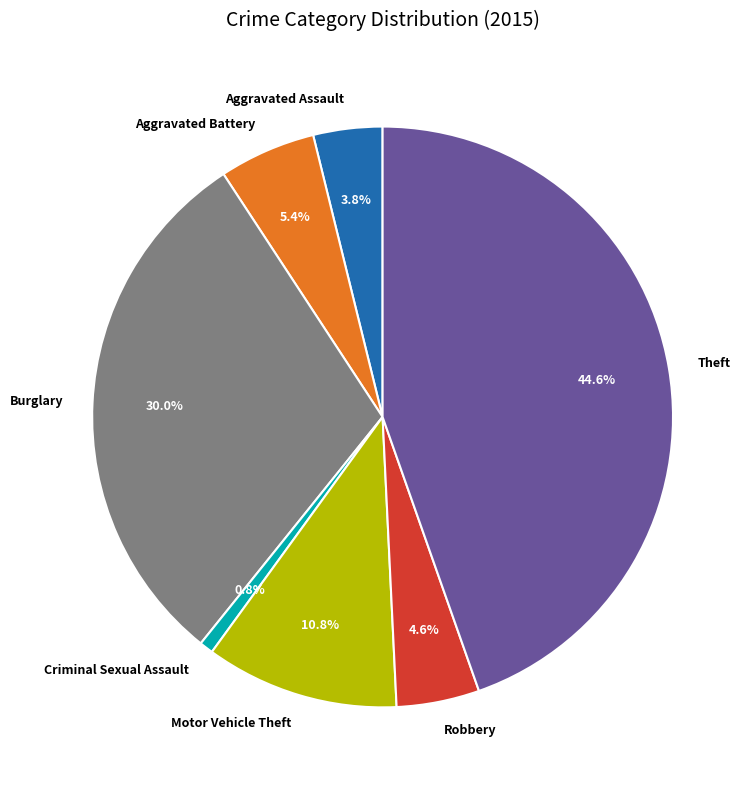

To the nearest percent, what is the difference between the largest and smallest slice percentages?

44%